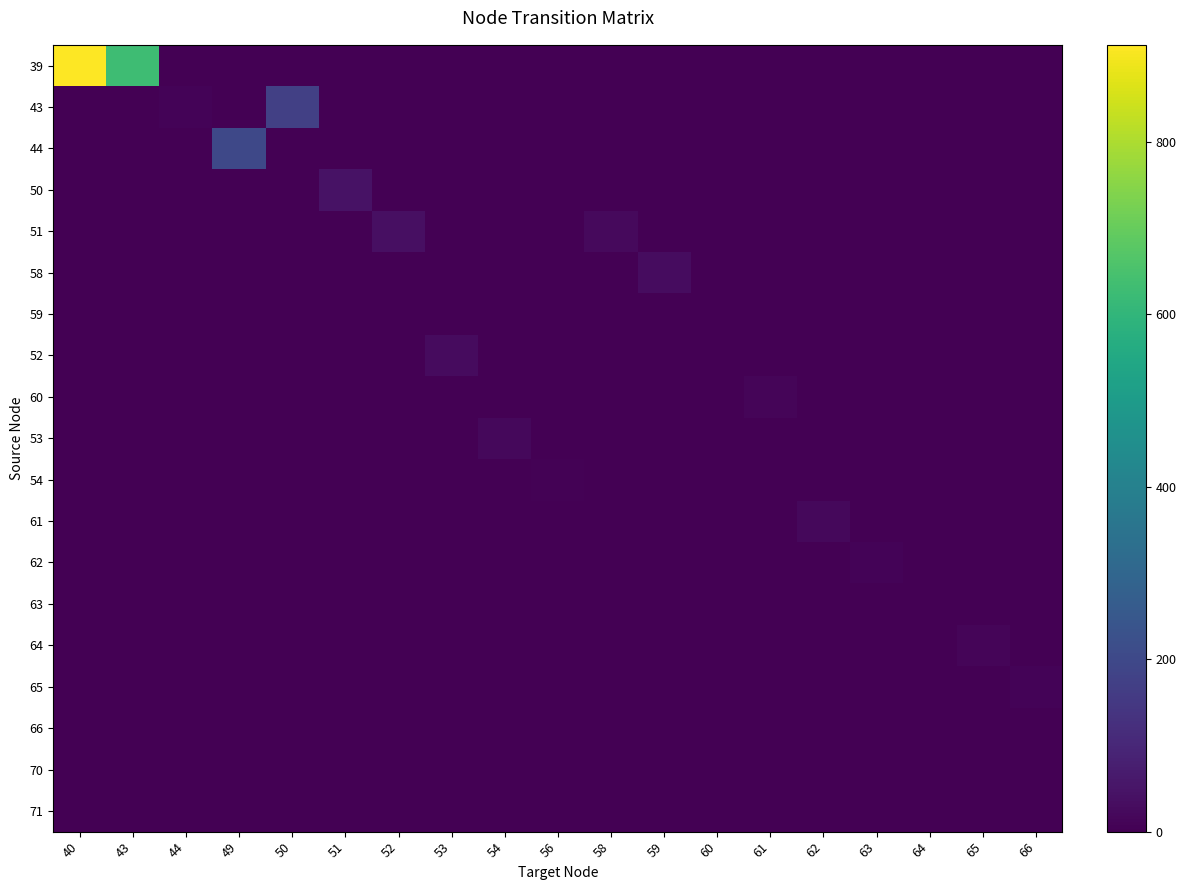

Which series has the largest range (max minus min)?

39